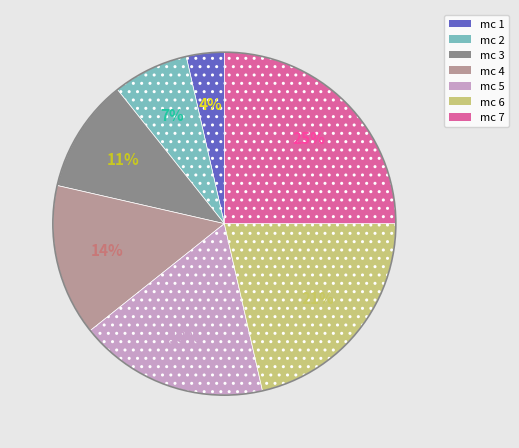

Is there any slice that represents more than half of the pie?

No